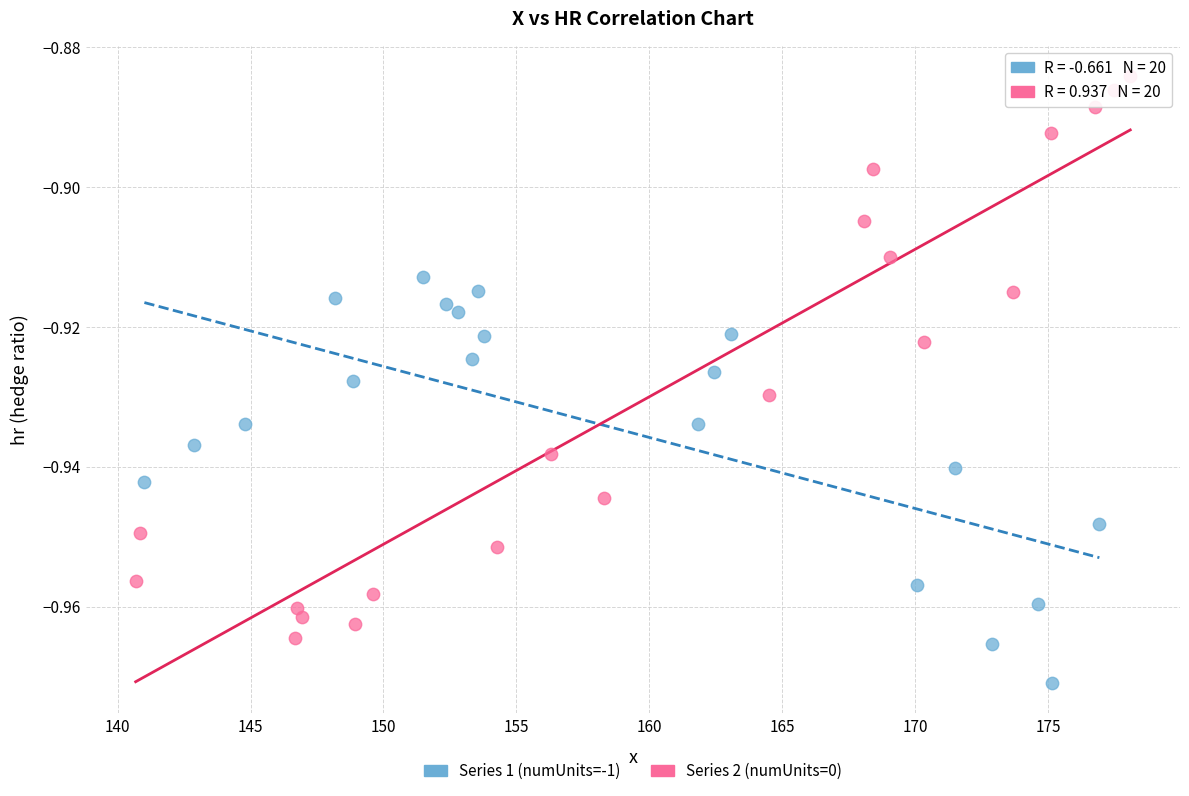

Which series contains the lowest Y value?

Series 1 (numUnits=-1)